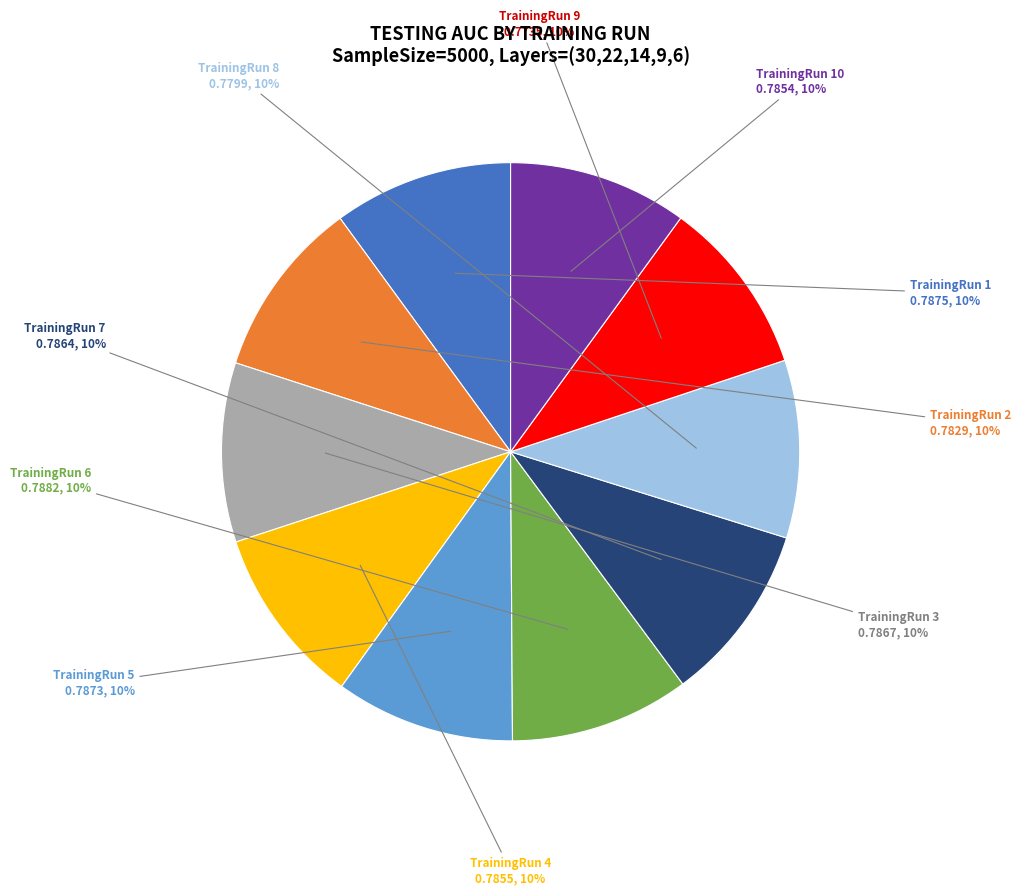

How many slices are in this pie chart?

10